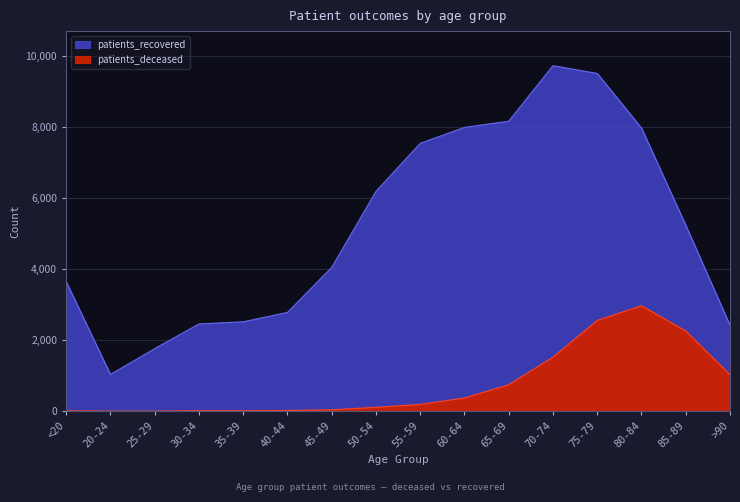

Where does the patients_recovered series first go above 5244?

50-54